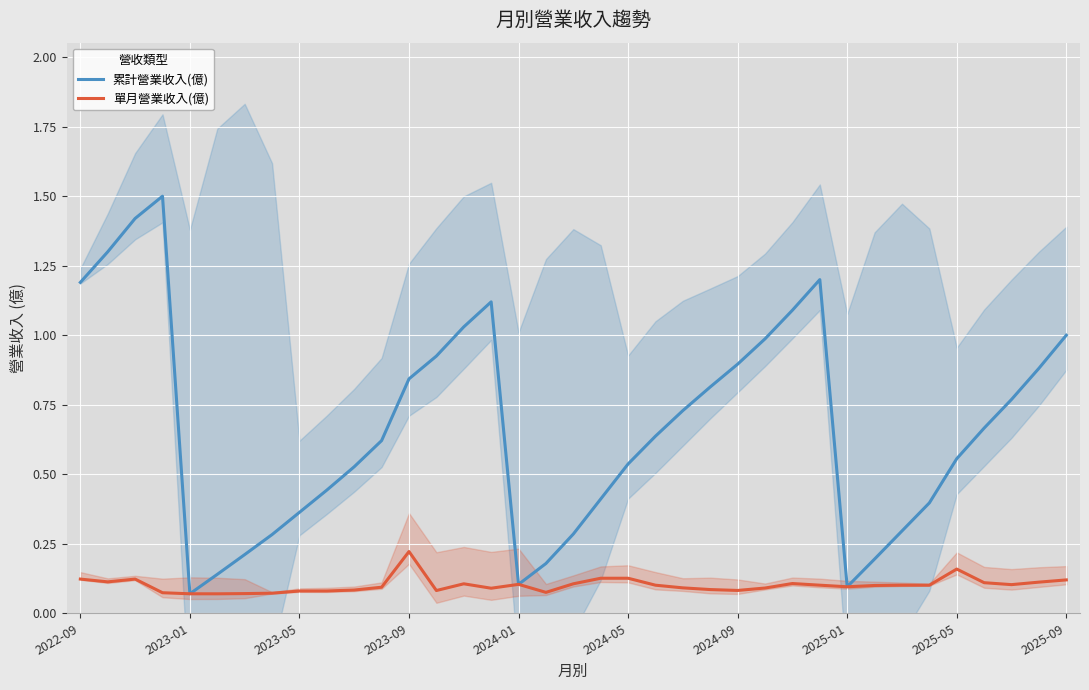

The value of 單月營業收入(億) at 2024-05 is 0.0. True or false?

False